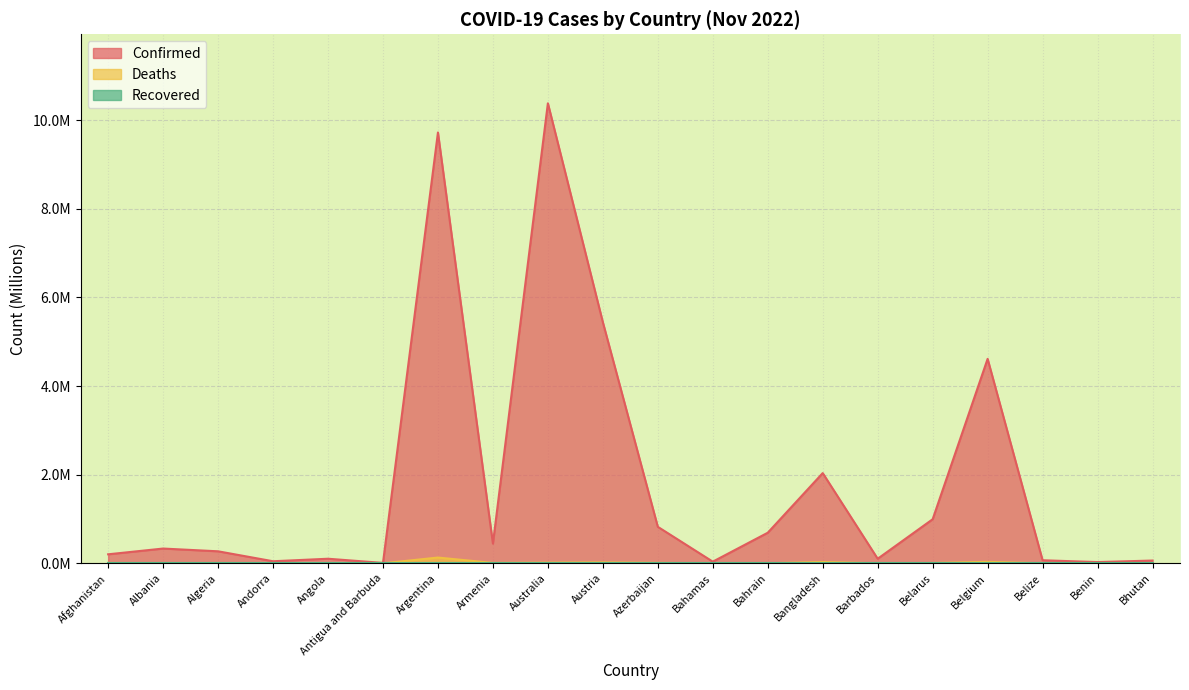

Where is the first local minimum for Confirmed?

Andorra